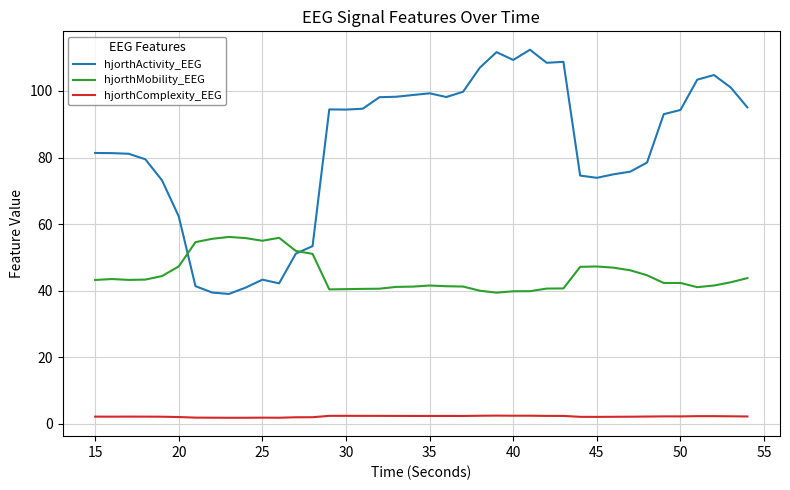

Which series has the largest total across all categories?

hjorthActivity_EEG